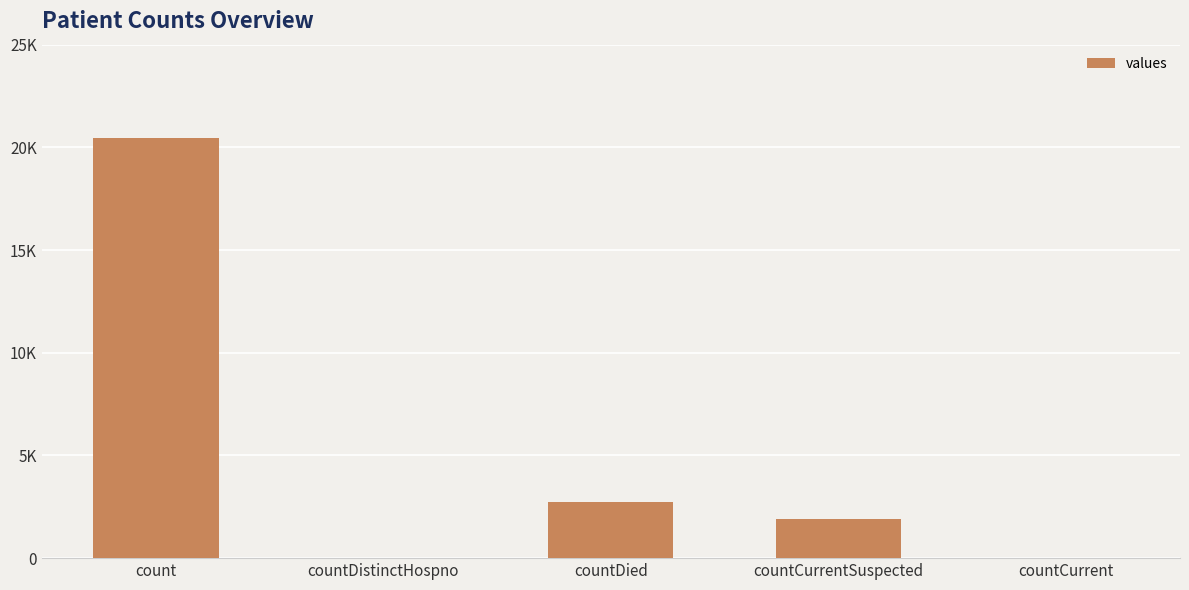

List the labels in order of value, largest first.

count, countDied, countCurrentSuspected, countDistinctHospno, countCurrent